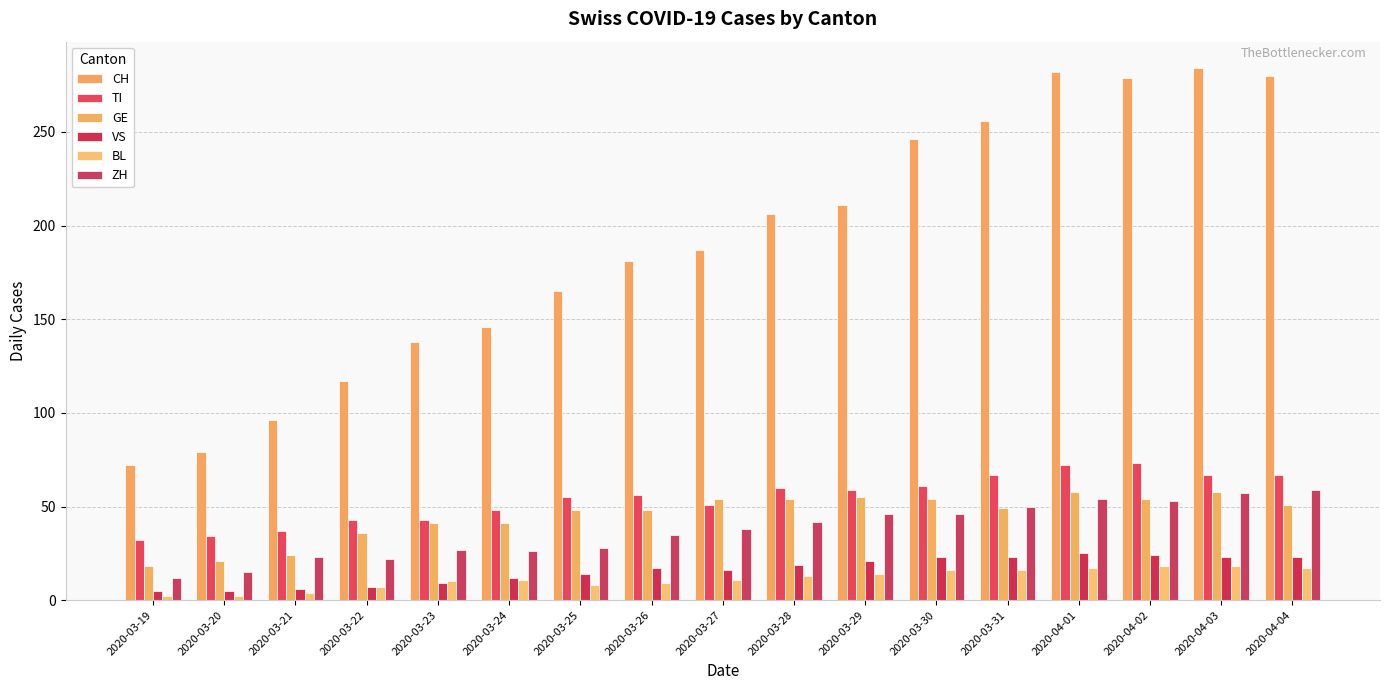

Is it true that VS equals 10 at 2020-04-01?

False